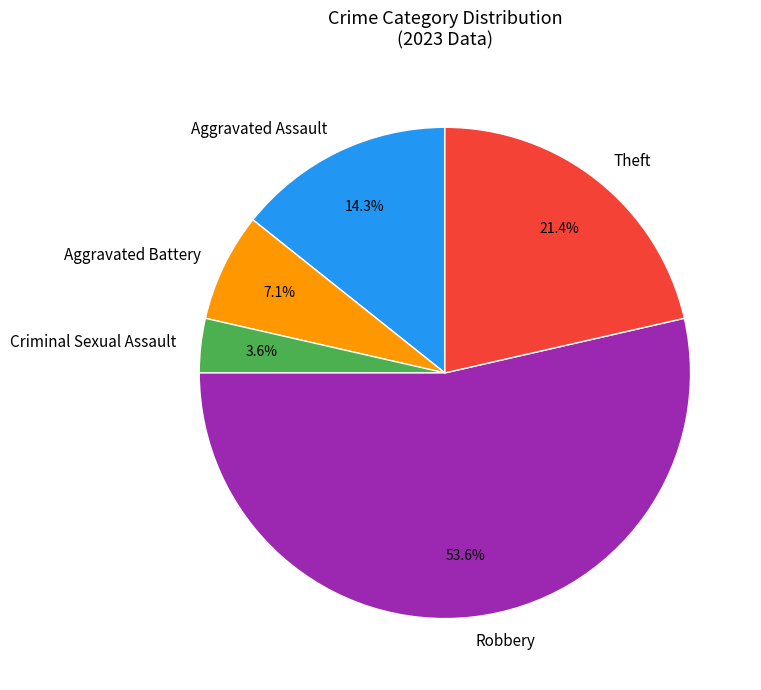

Is it true that Criminal Sexual Assault is 15% of the pie?

False